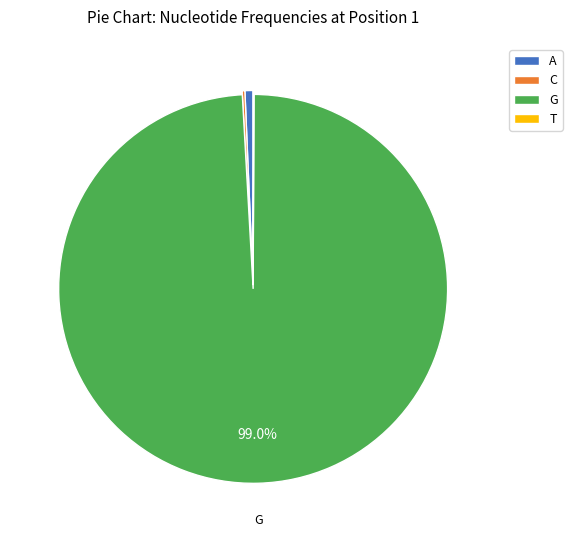

Which slice is the largest?

G